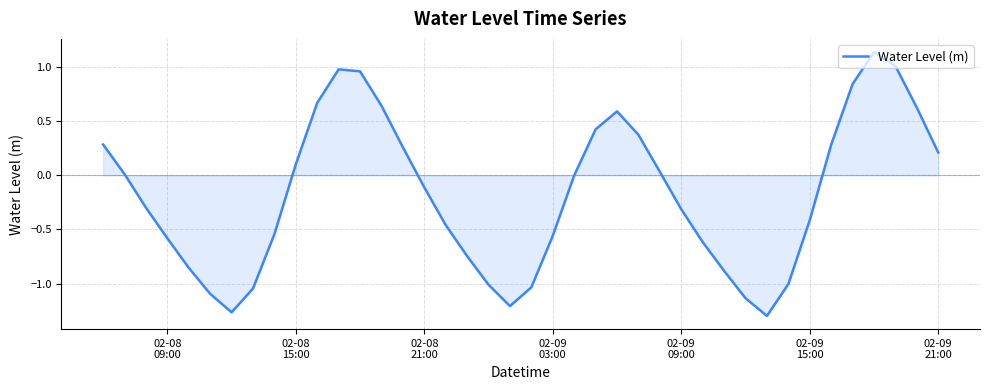

True or false: the data has more than 1 interior local peaks.

True